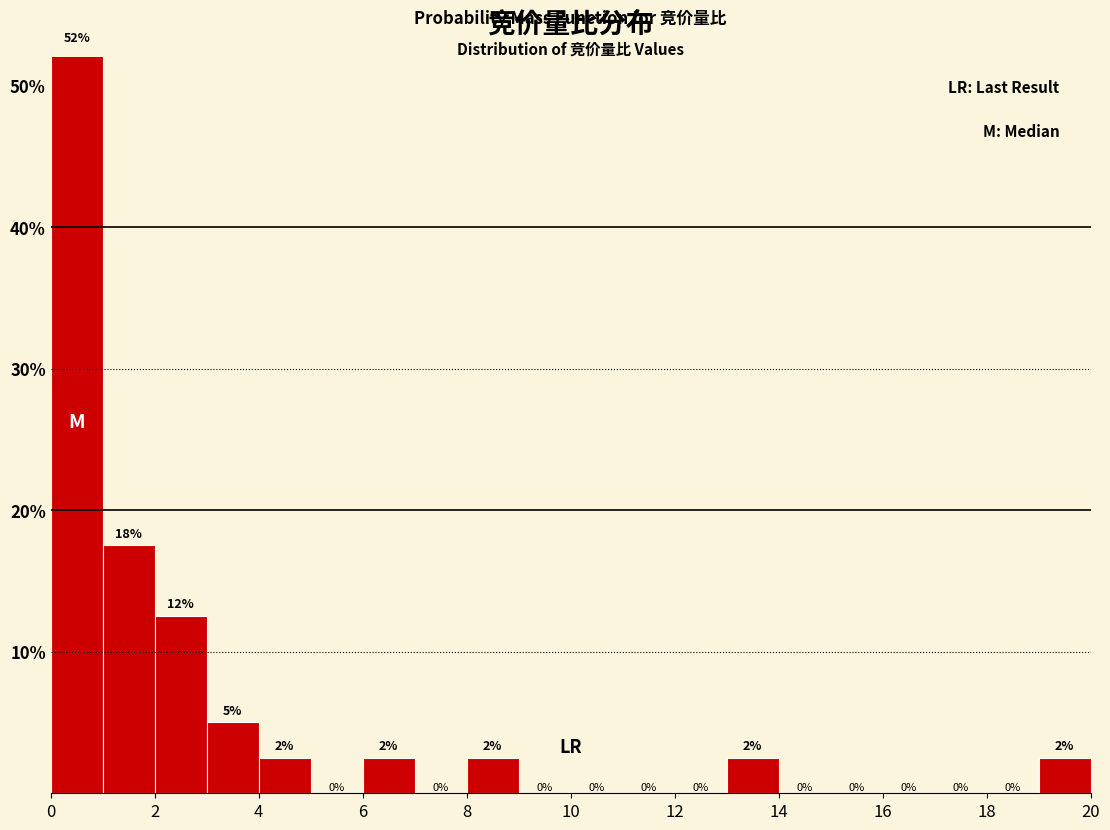

Over which range of the x-axis is the bar tallest?

0 to 1